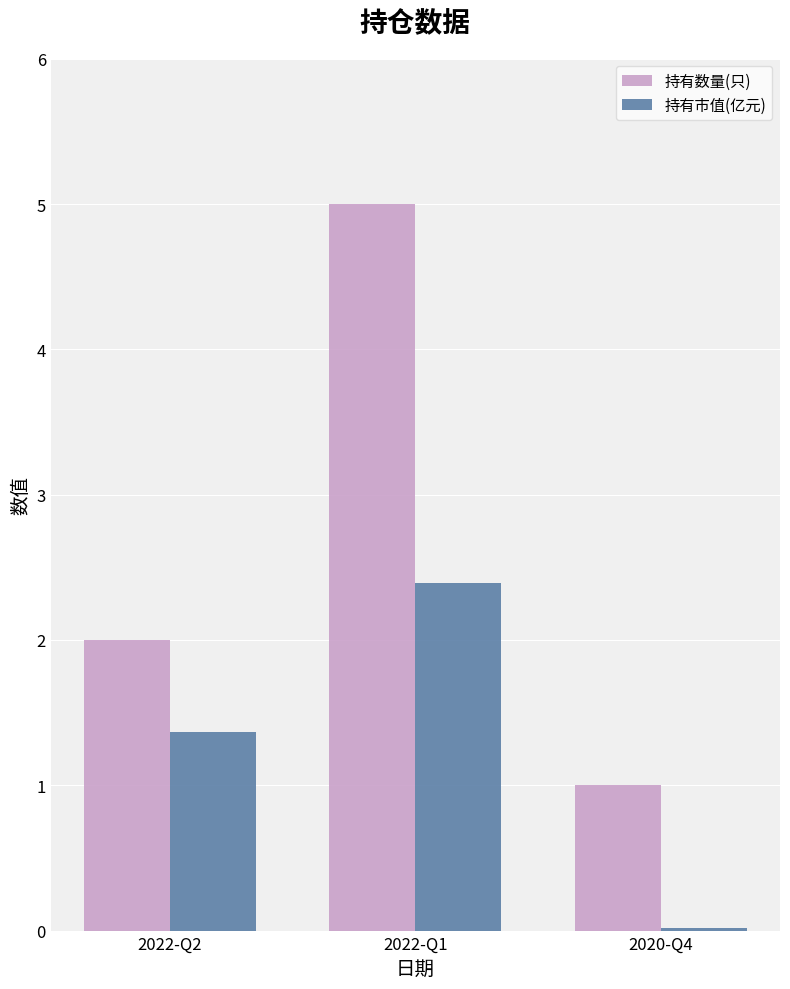

How many bars are there in total?

6